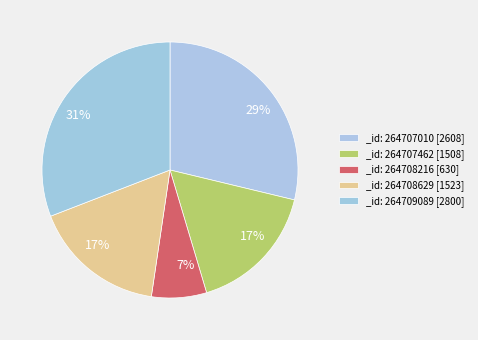

What is the largest slice in the pie chart?

264709089